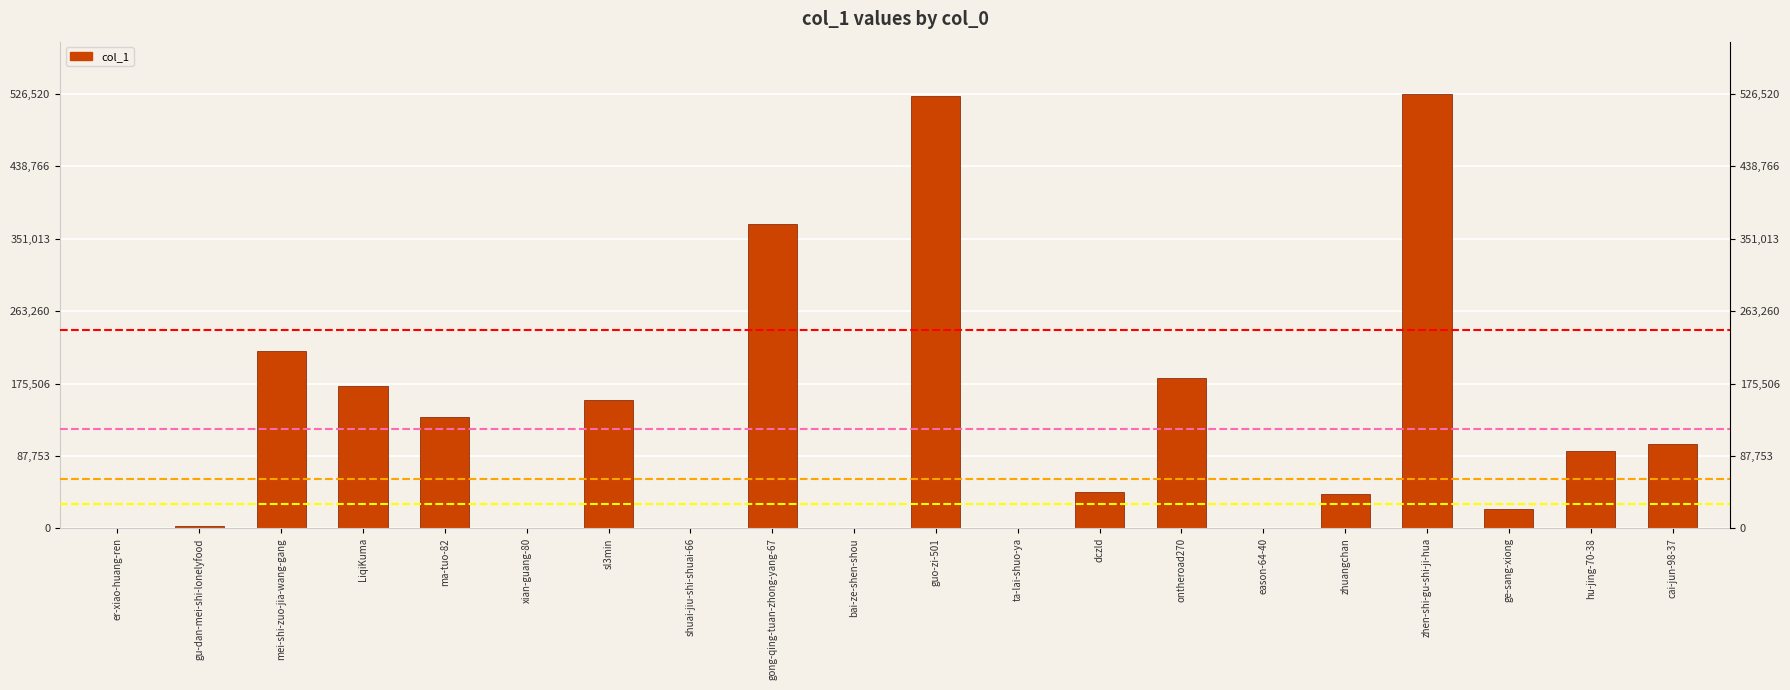

What is the difference between the maximum and minimum values?

526519